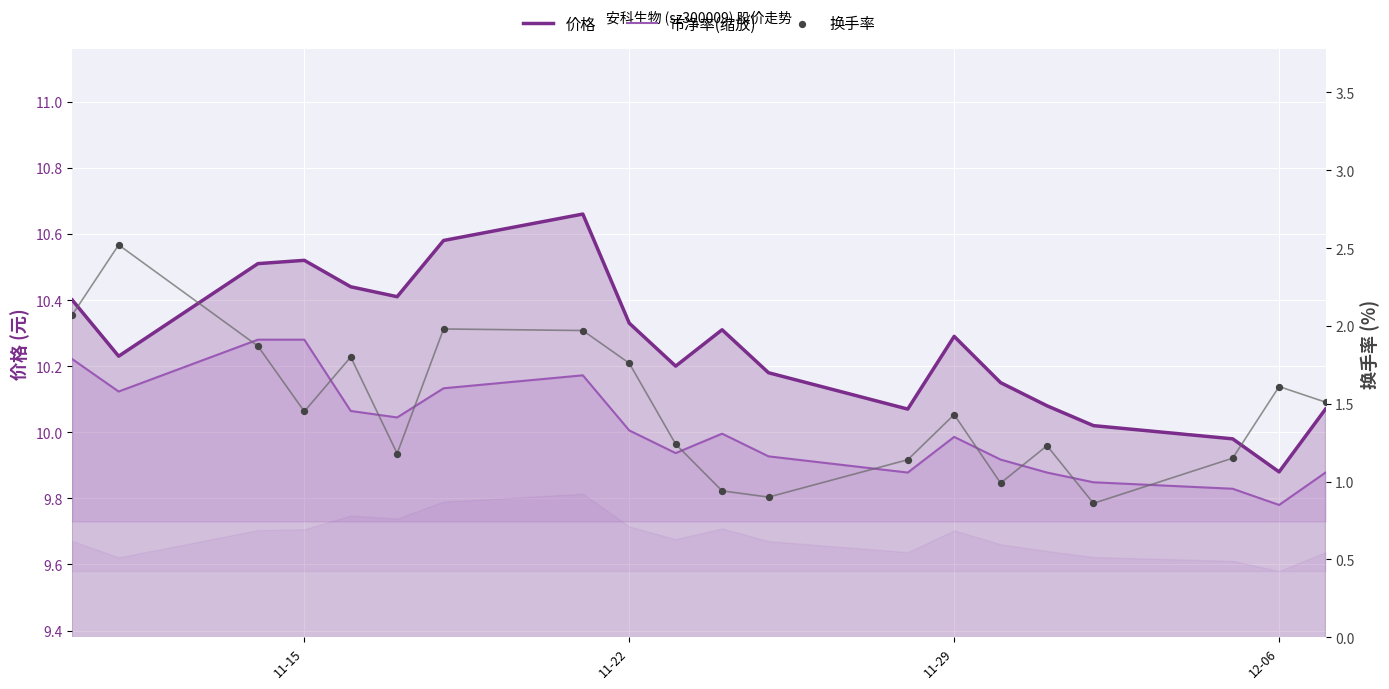

What are all the series names shown in the legend?

价格, 市净率(缩放), 换手率